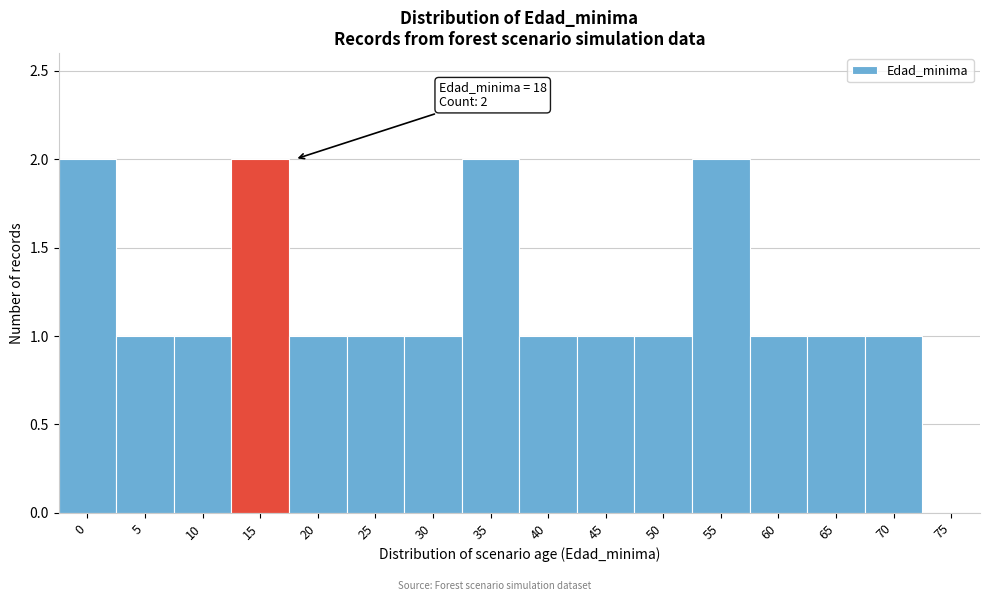

Reading left to right, transcribe all the data shown in this chart.

0=2	5=1	10=1	15=2	20=1	25=1	30=1	35=2	40=1	45=1	50=1	55=2	60=1	65=1	70=1	75=0